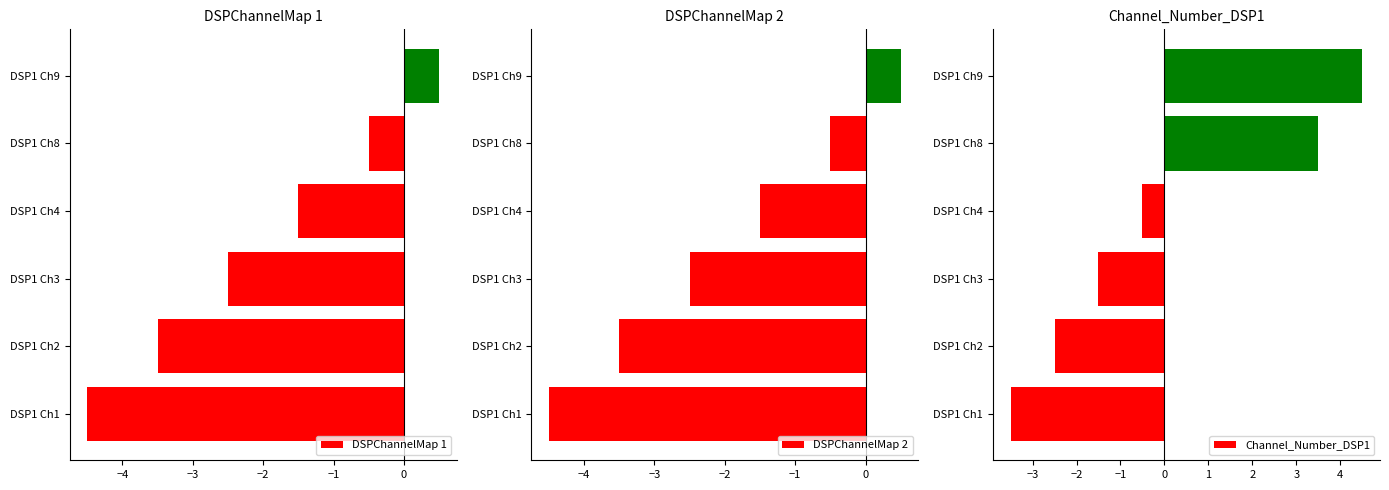

Rank the categories by DSPChannelMap 2 value from highest to lowest.

DSP1 Ch9, DSP1 Ch8, DSP1 Ch4, DSP1 Ch3, DSP1 Ch2, DSP1 Ch1